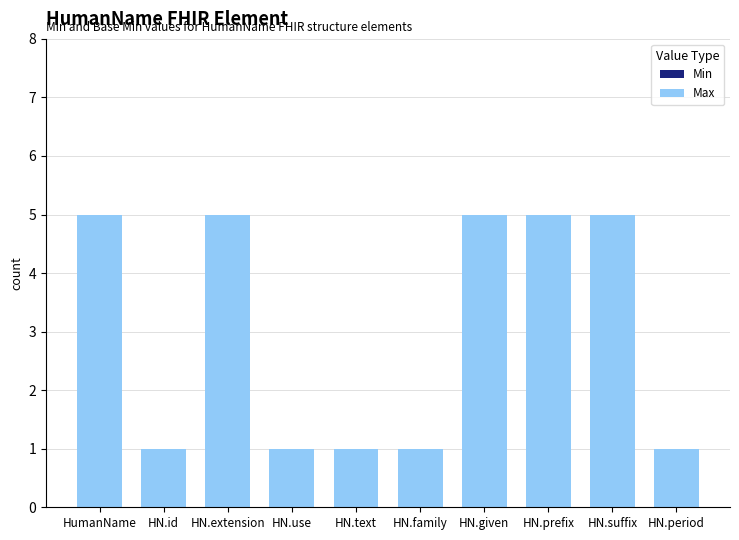

Reading left to right, transcribe all the data shown in this chart.

Min: 0	0	0	0	0	0	0	0	0	0
Max: 5	1	5	1	1	1	5	5	5	1